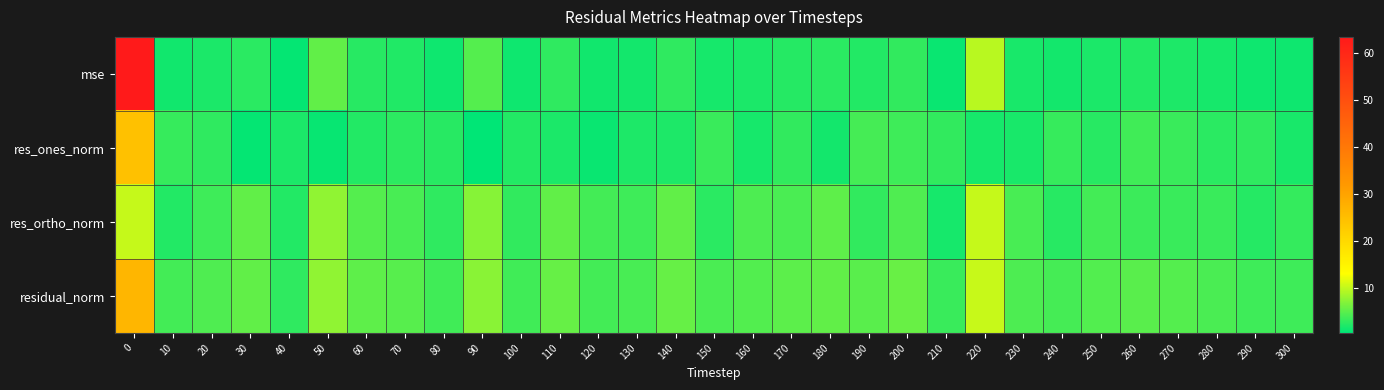

How many data points does each series have?

31